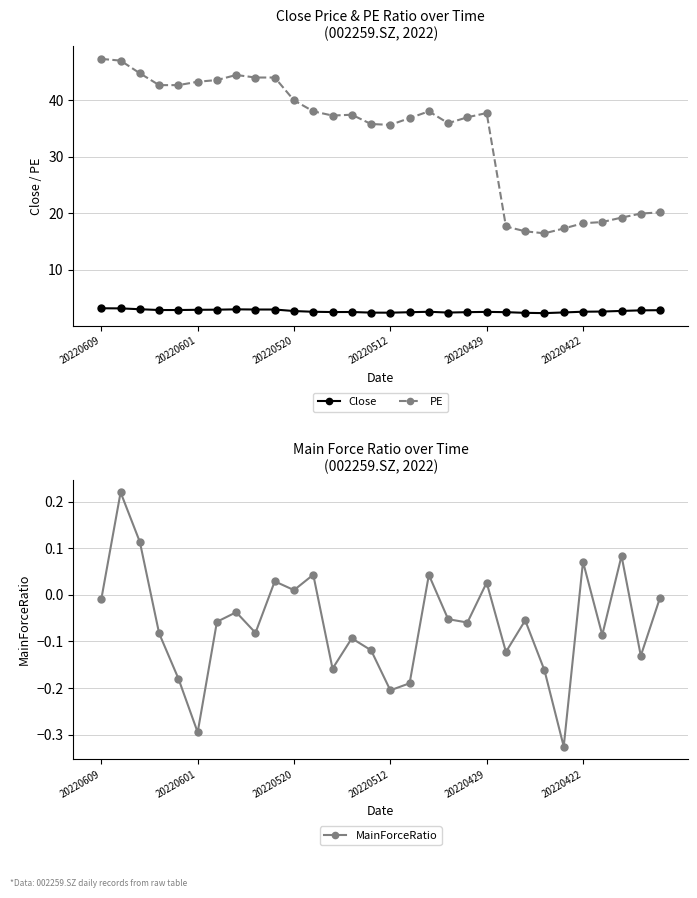

What is the sum of all Close values?

80.0